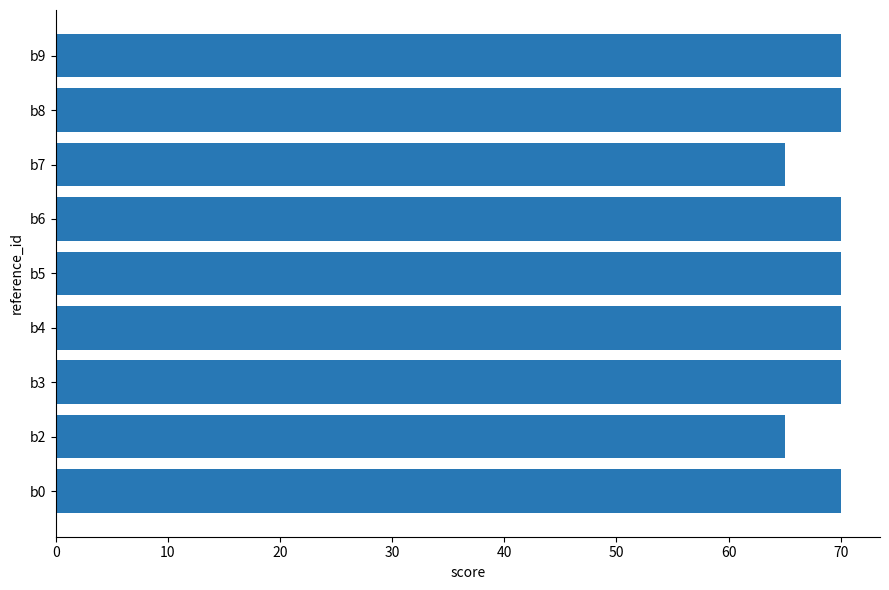

What is the minimum value shown in the chart?

65